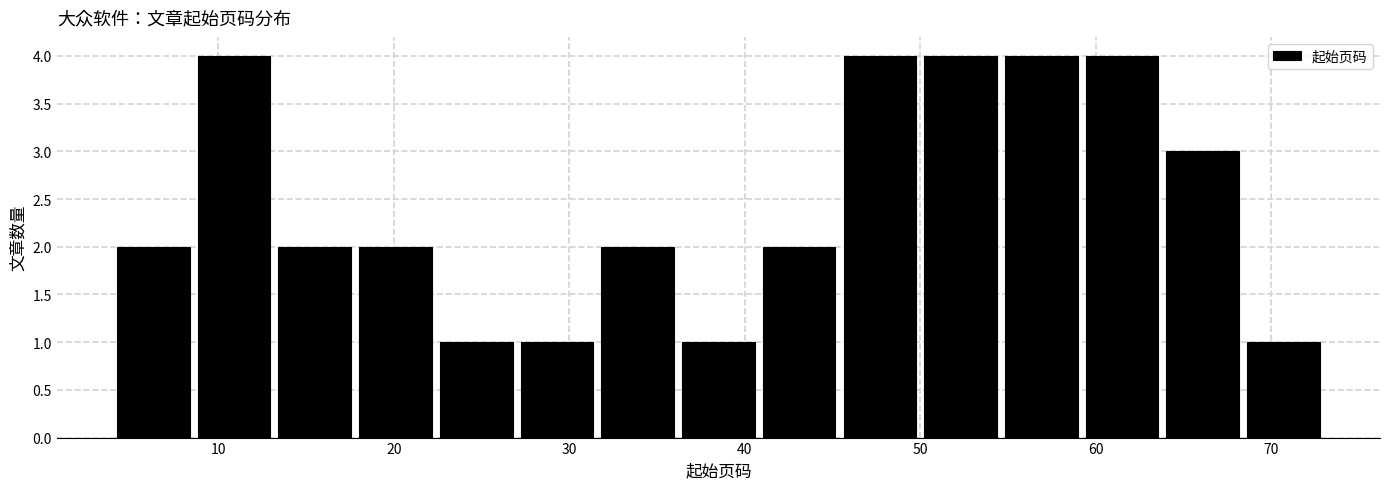

Reading left to right, transcribe this chart: for each bar, give the range it covers on the x-axis and its height. Neither the bar edges nor the heights are printed on the chart, so give them approximately, as read against the axes.

4.0 to 8.6: 2
8.6 to 13.2: 4
13.2 to 17.8: 2
17.8 to 22.4: 2
22.4 to 27.0: 1
27.0 to 31.6: 1
31.6 to 36.2: 2
36.2 to 40.8: 1
40.8 to 45.4: 2
45.4 to 50.0: 4
50.0 to 54.6: 4
54.6 to 59.2: 4
59.2 to 63.8: 4
63.8 to 68.4: 3
68.4 to 73.0: 1